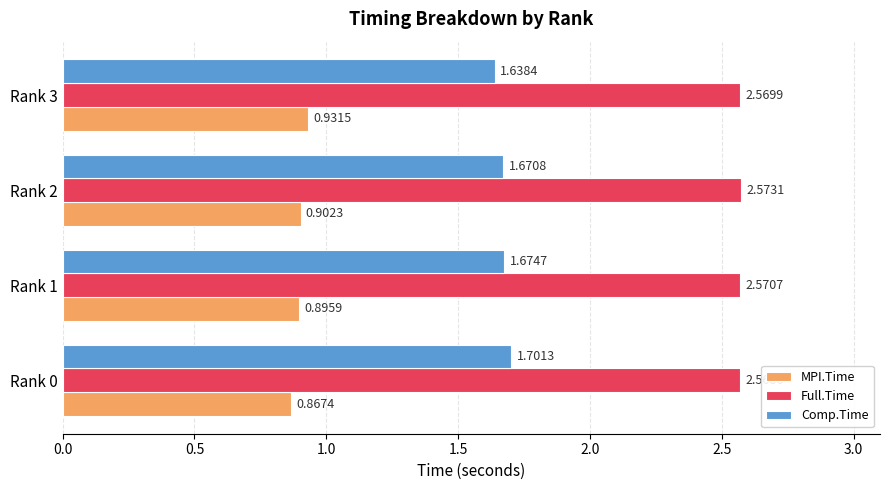

How many categories are shown in the chart?

4